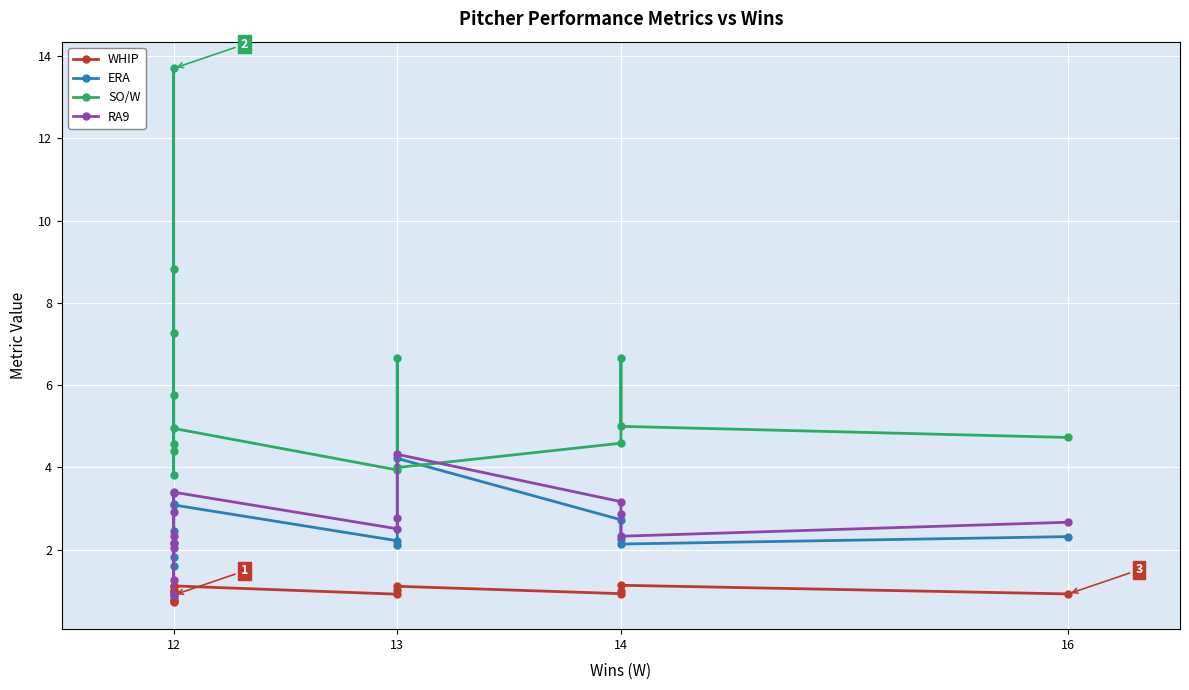

What is the difference between the maximum and minimum values in the SO/W series?

9.9